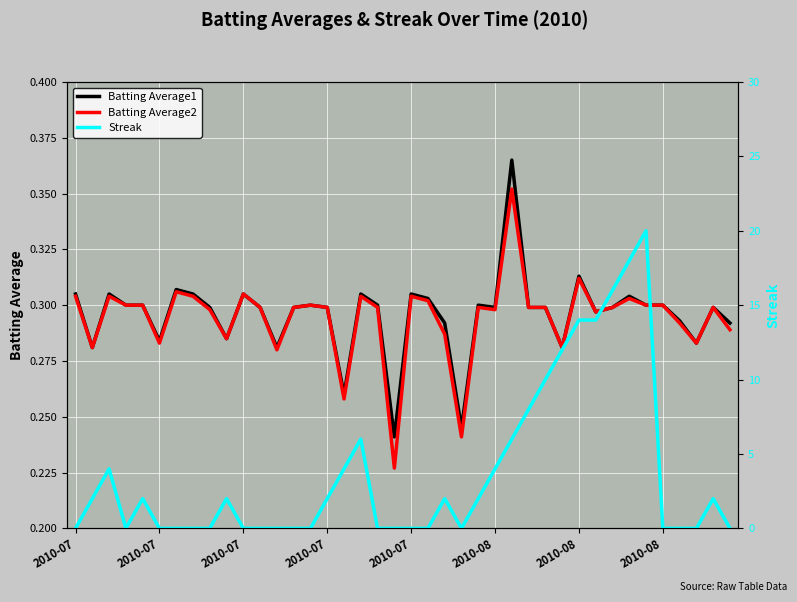

Is it true that Batting Average1 equals 0.3 at 16?

True